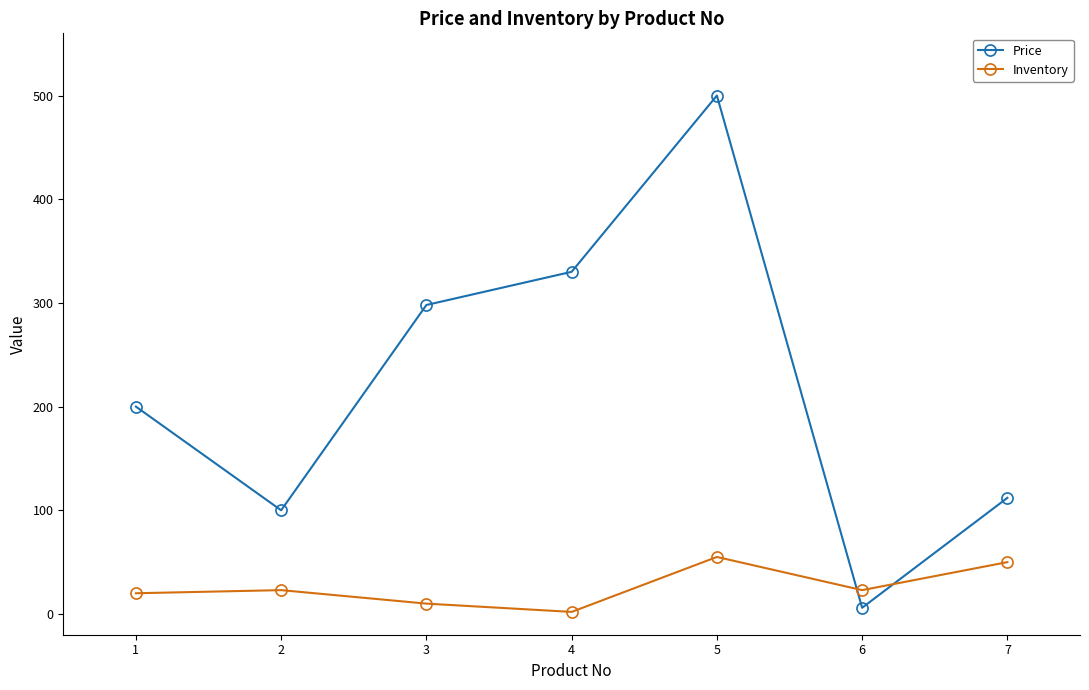

What is the maximum value shown in the chart?

500